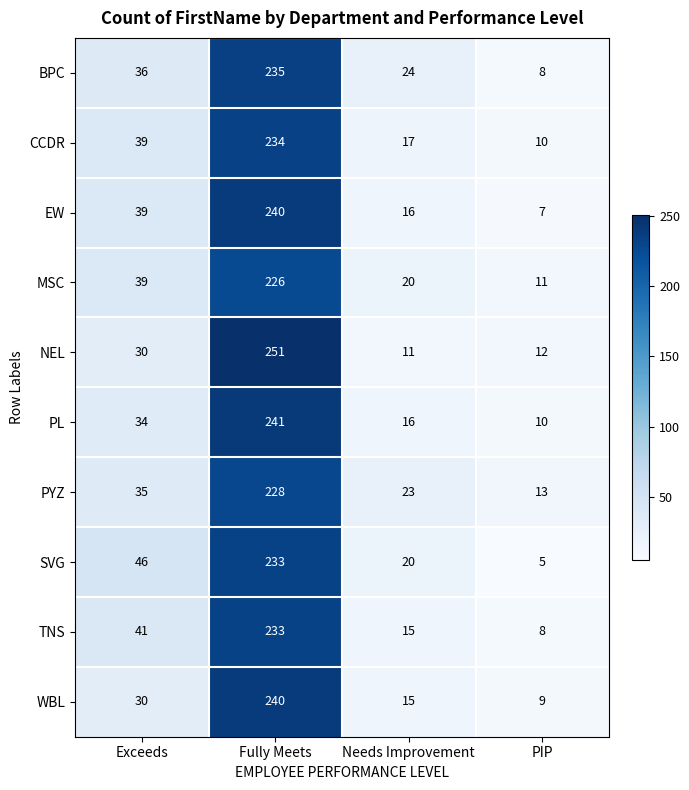

Count the number of data series in this chart.

10